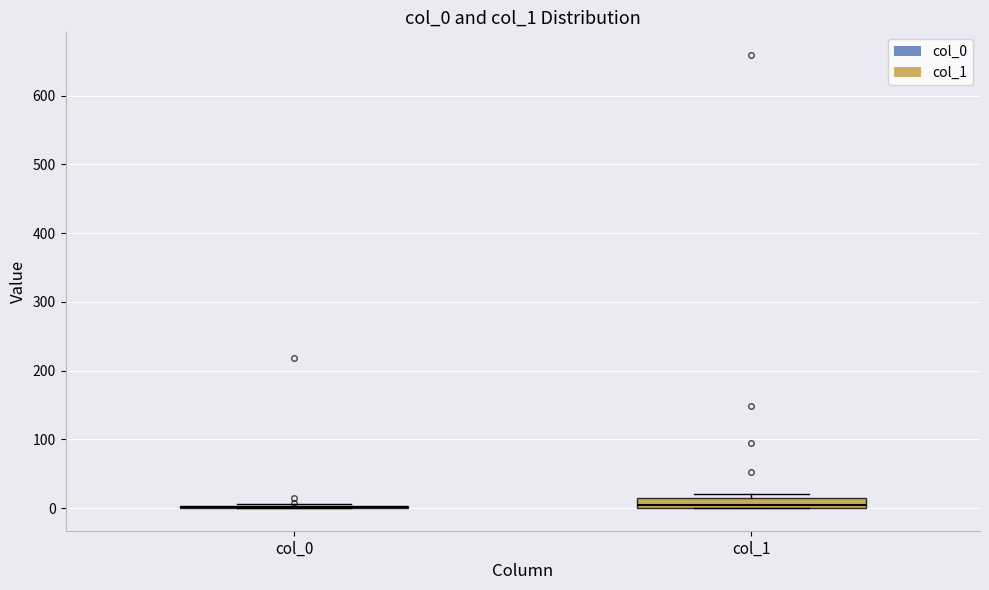

Where is the upper edge of the box for col_1 on the y-axis? The values are not printed on the chart, so give them approximately, as read against the axis.

10